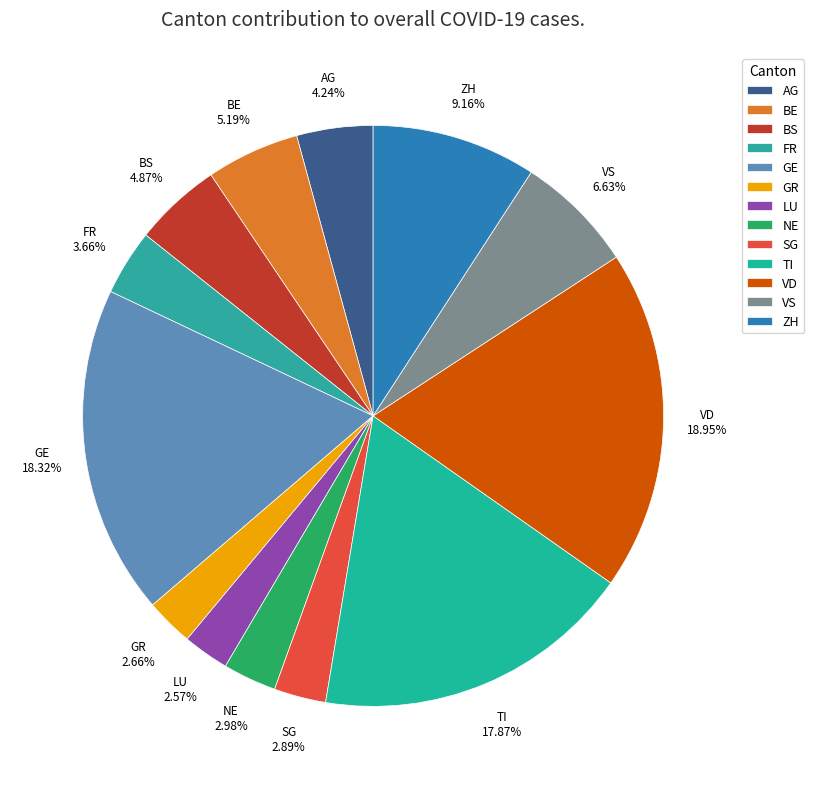

Does any single category account for the majority?

No